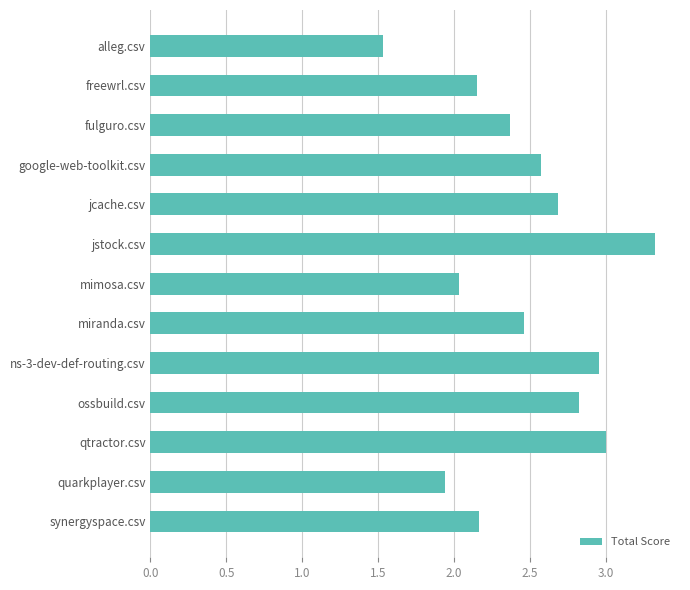

What is the value of the 5th bar from the top?

2.7